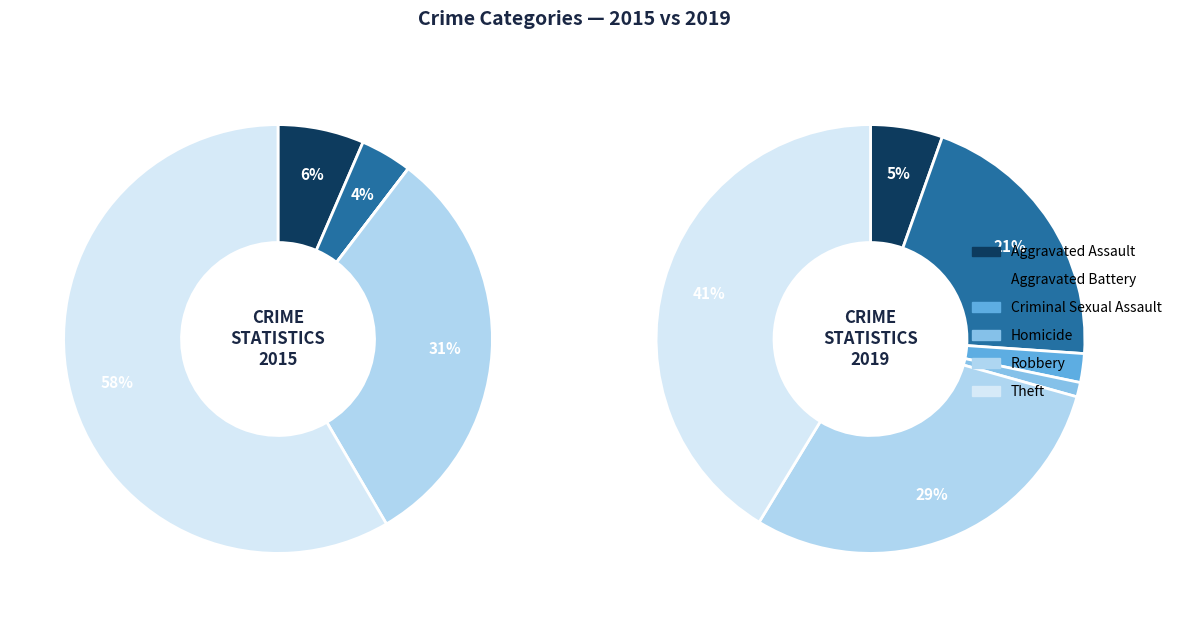

Is it true that Aggravated Battery is 21% of the pie?

True